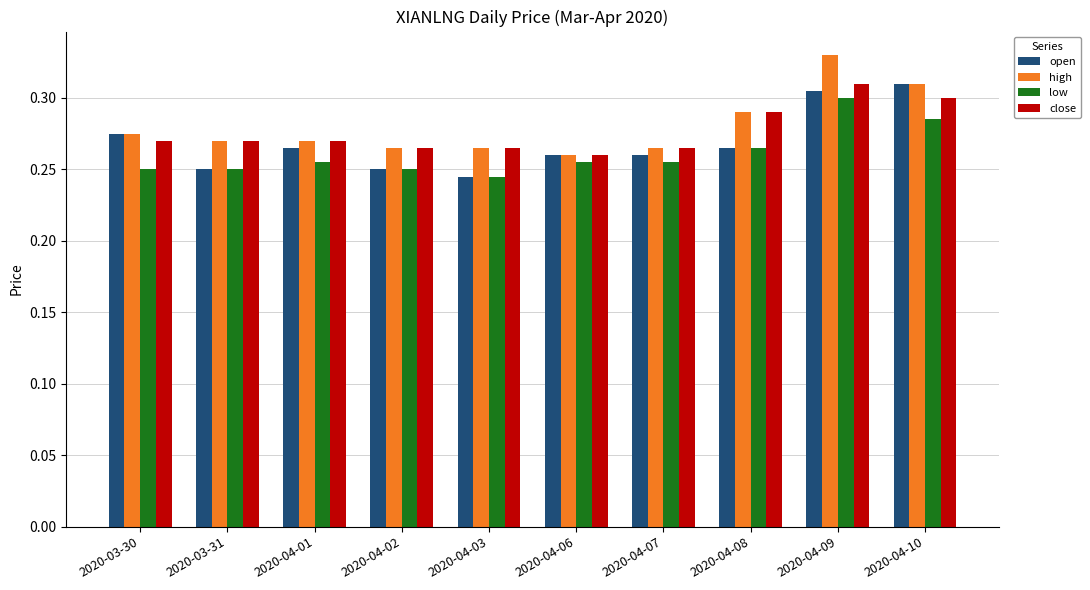

At which category is the sum across all series the highest?

2020-04-09